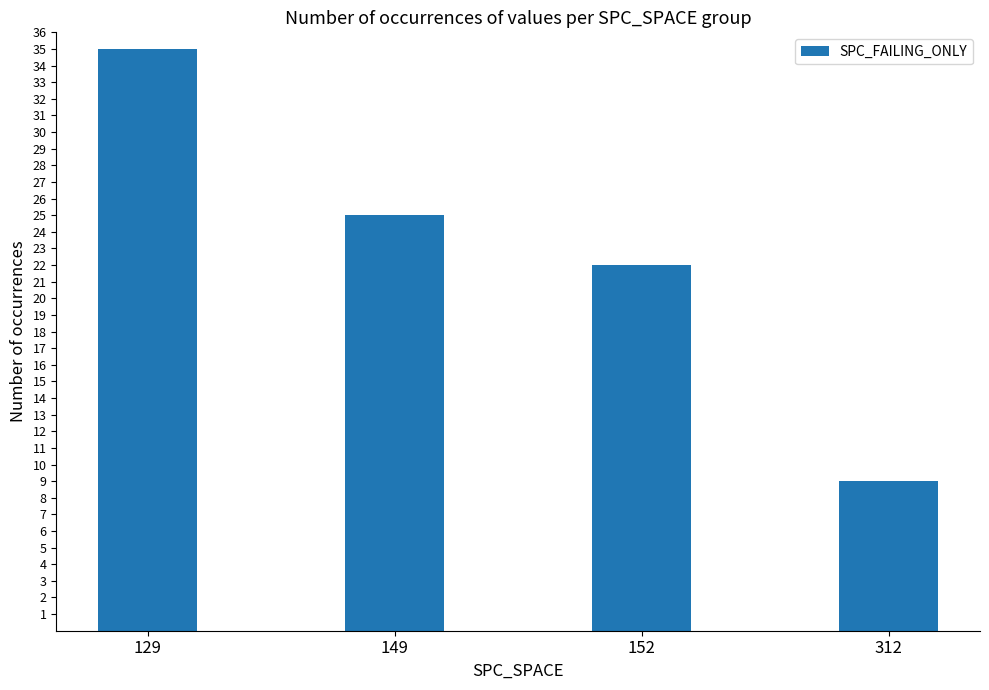

True or false: the data shows 35 at 129.

True